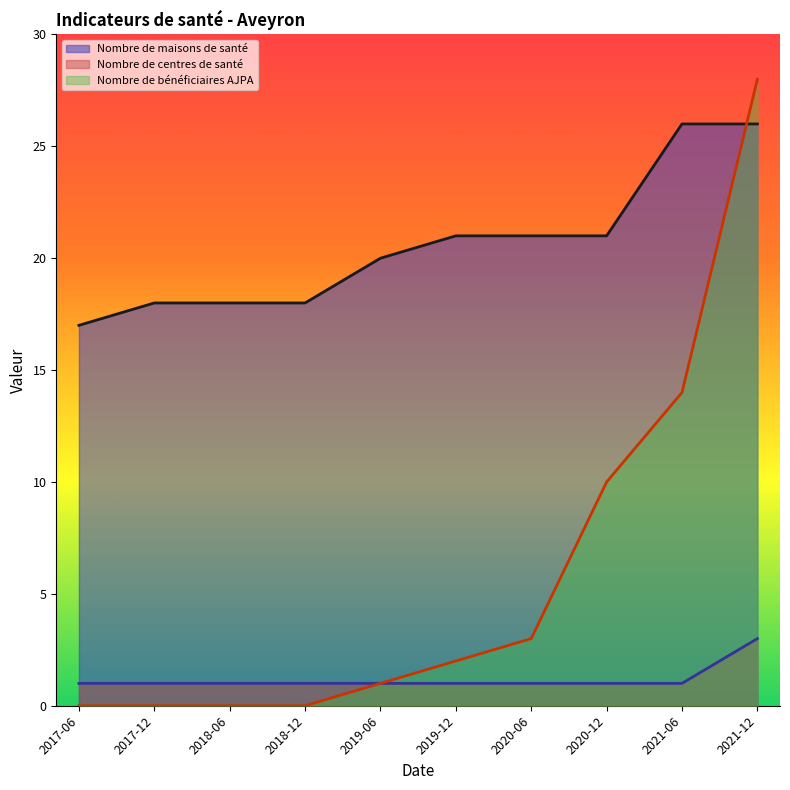

What are all the series names shown in the legend?

Nombre de maisons de santé, Nombre de centres de santé, Nombre de bénéficiaires AJPA